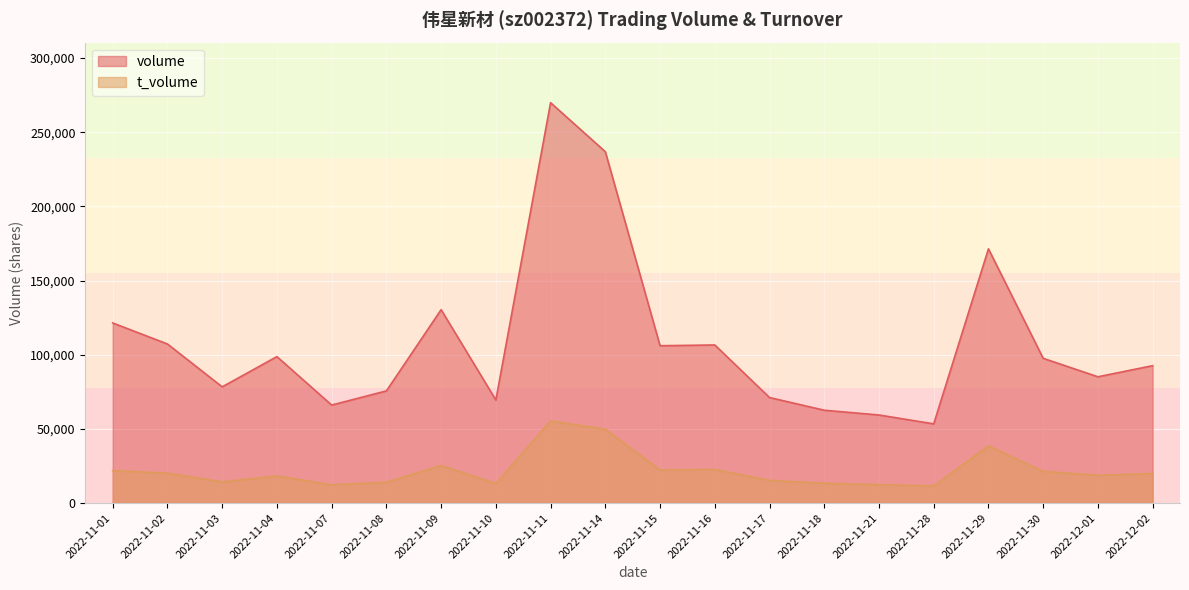

What is the total value across all series at 2022-11-11?

325239